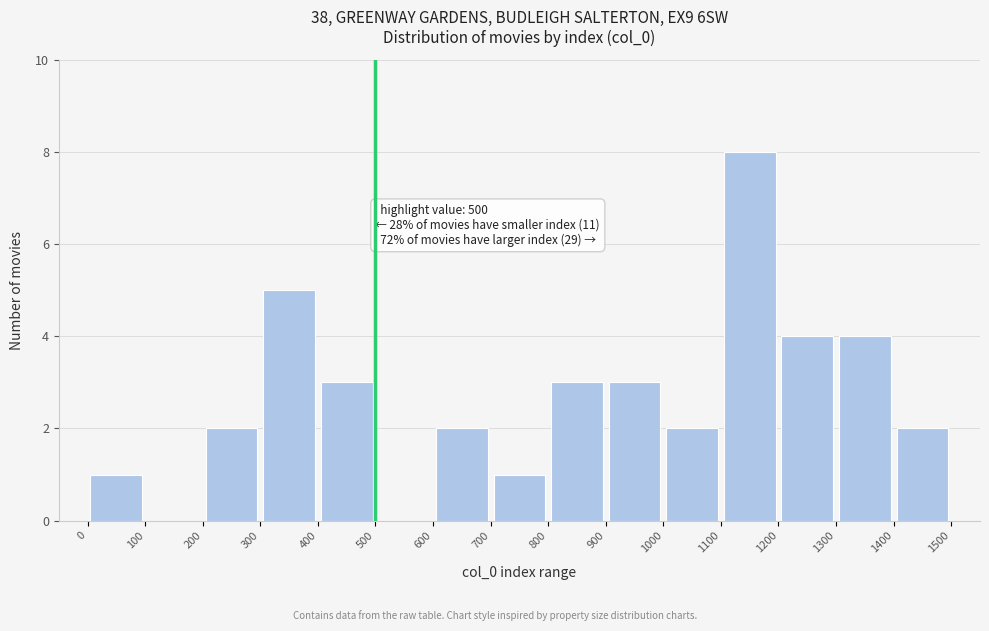

Over which range of the x-axis is the bar tallest?

1100 to 1200